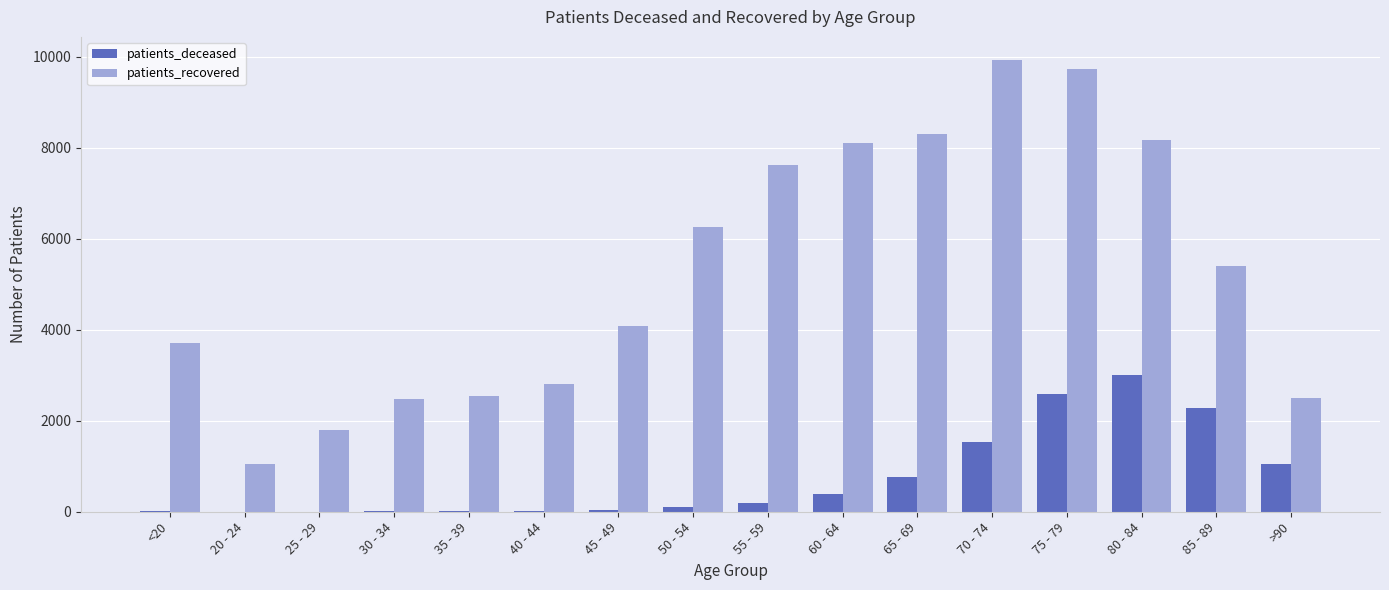

True or false: patients_deceased has a value of 2277 at 85 - 89.

True